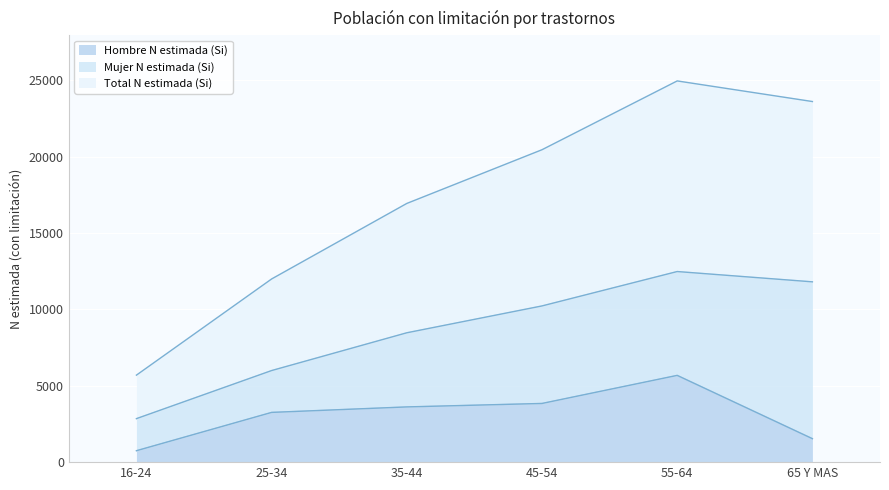

True or false: Total N estimada (Si) and Hombre N estimada (Si) cross at least once.

False